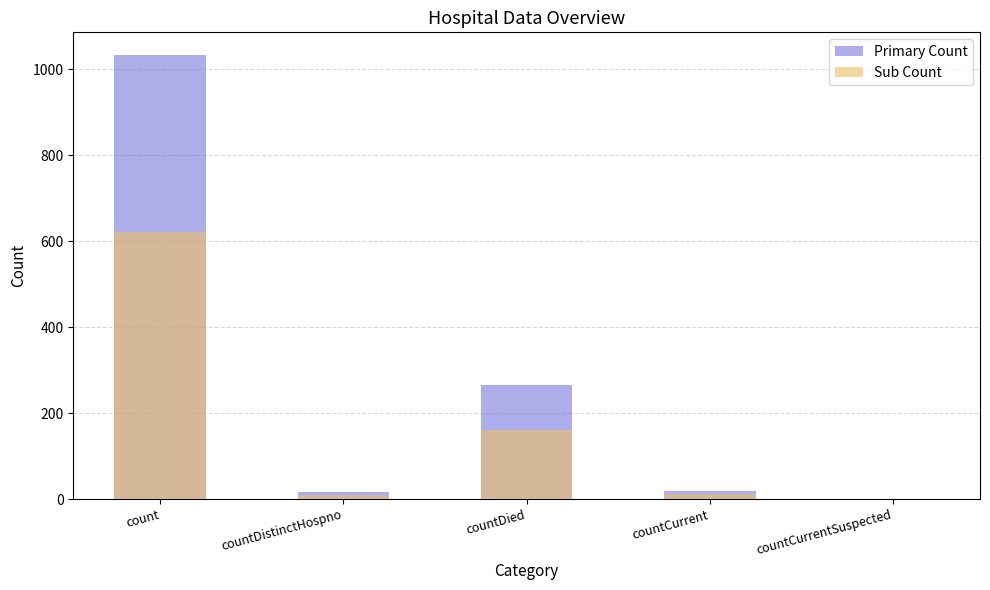

How many distinct data groups are displayed?

2